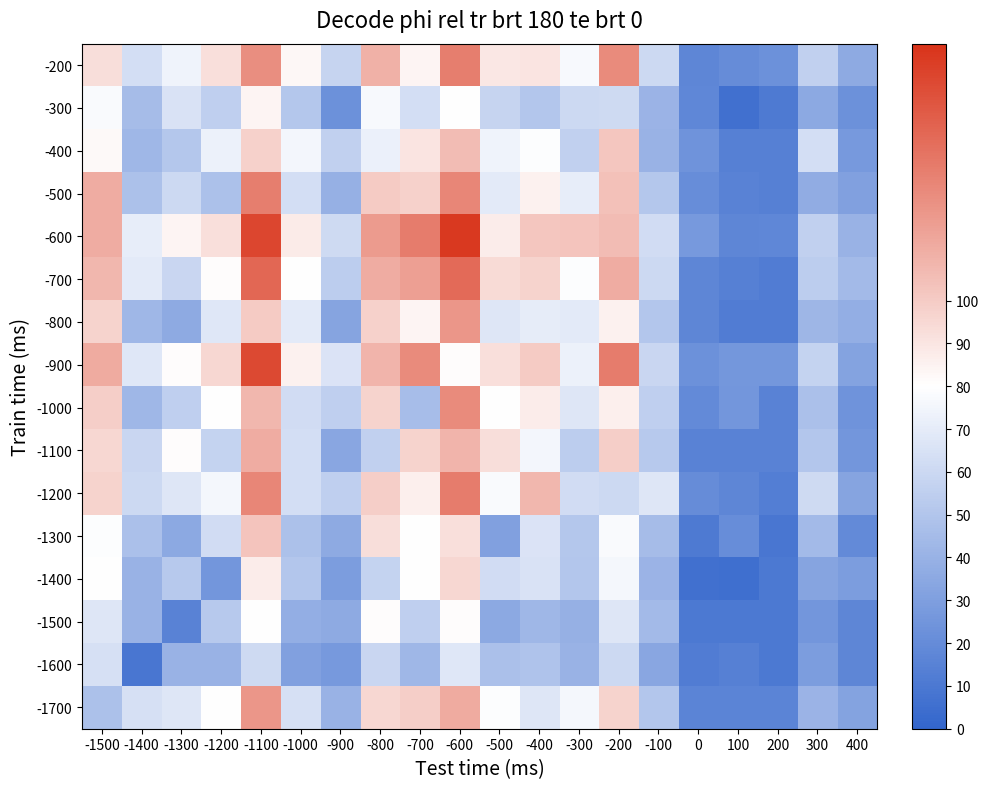

Which series has the largest total across all categories?

-600